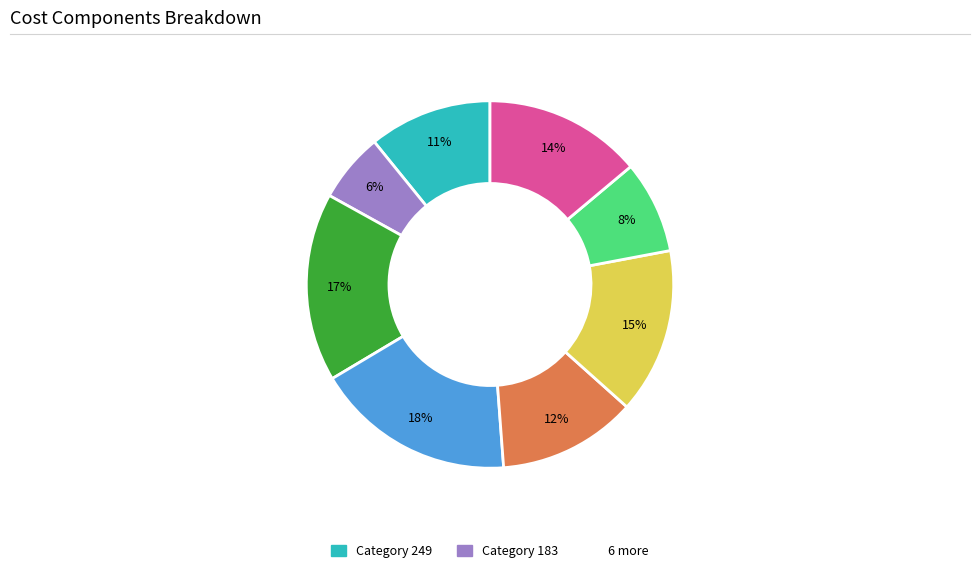

To the nearest percent, what is the average slice percentage?

12%